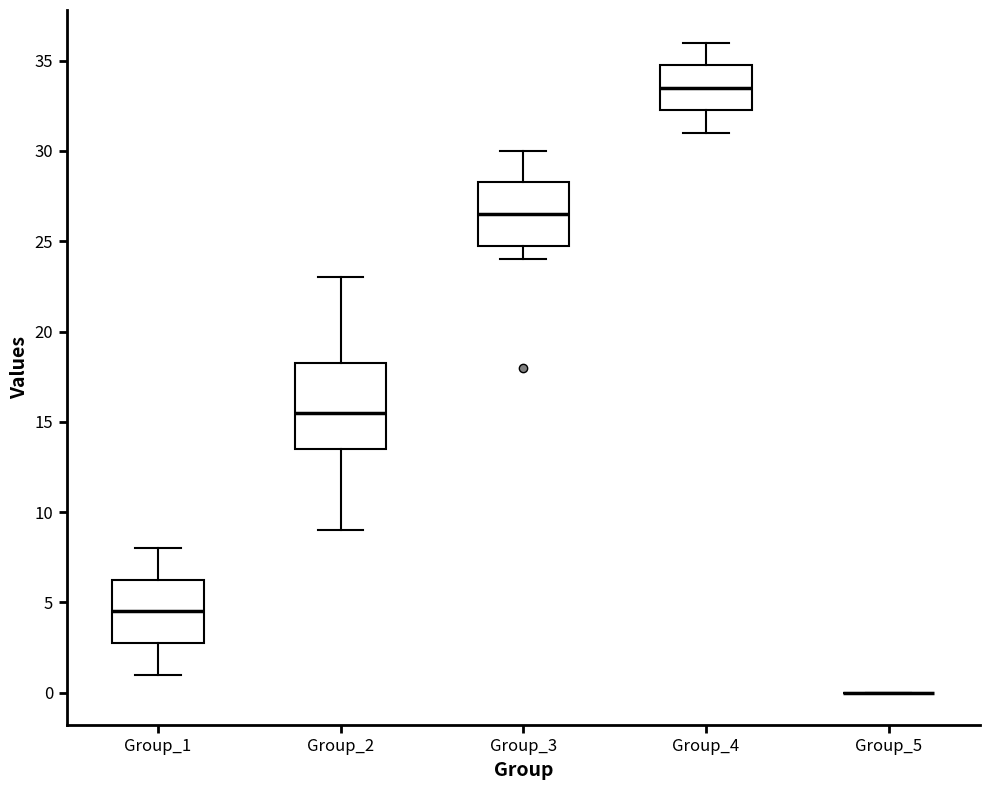

Where is the lower edge of the box for Group_1 on the y-axis? The values are not printed on the chart, so give them approximately, as read against the axis.

3.0